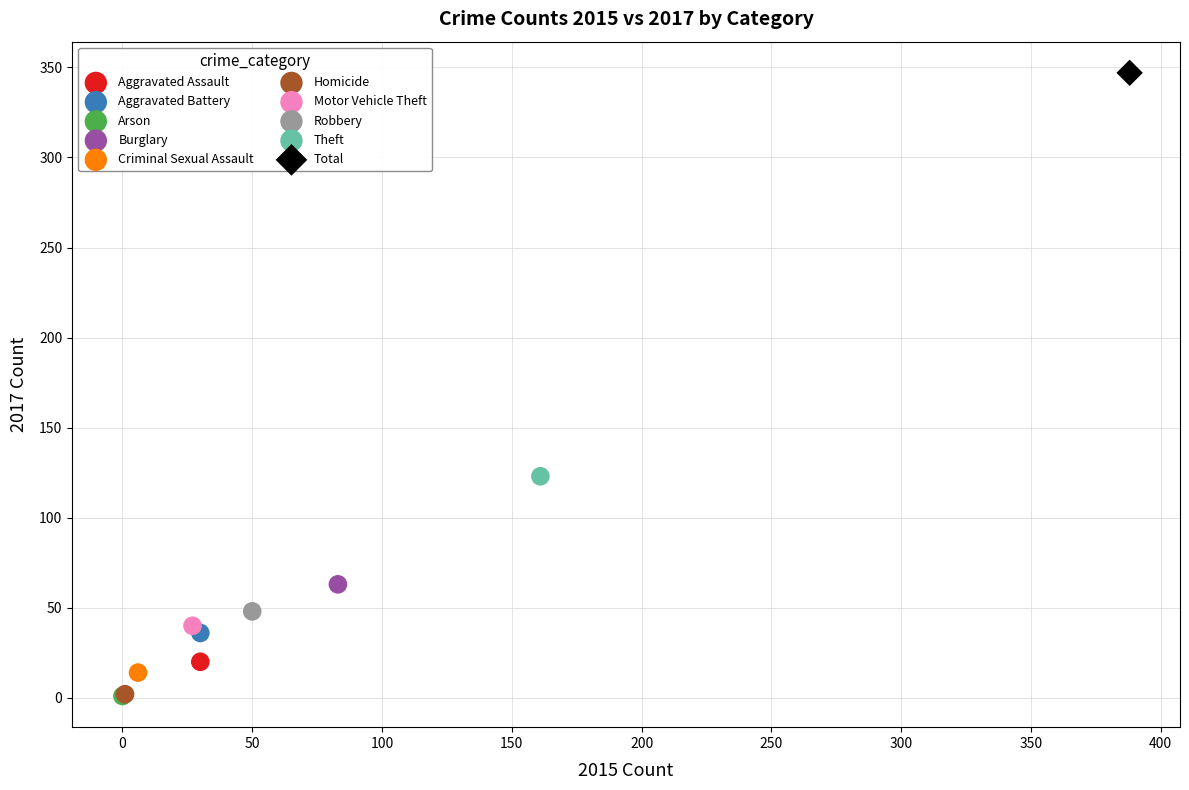

Which series reaches the maximum Y coordinate?

Total